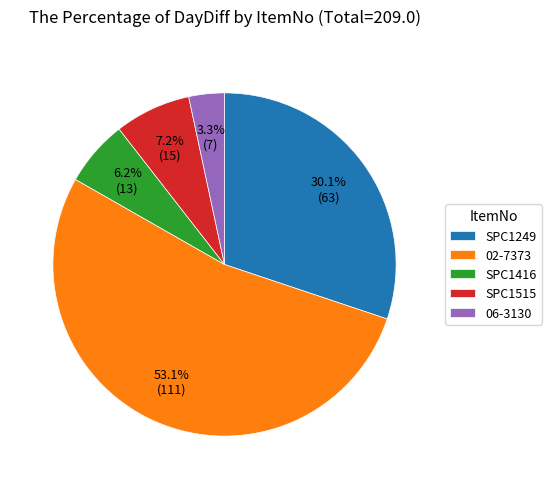

To the nearest percent, what is the average slice percentage?

20%